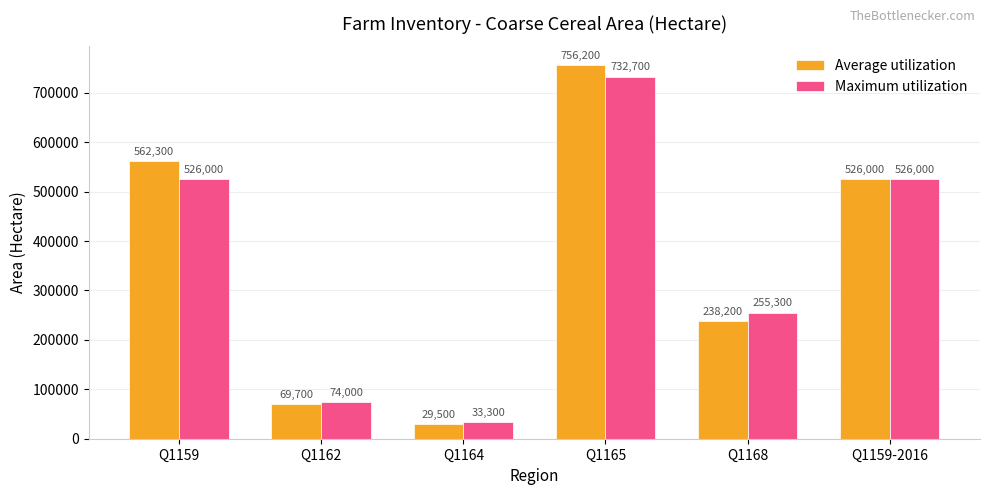

How many groups of bars are there?

6